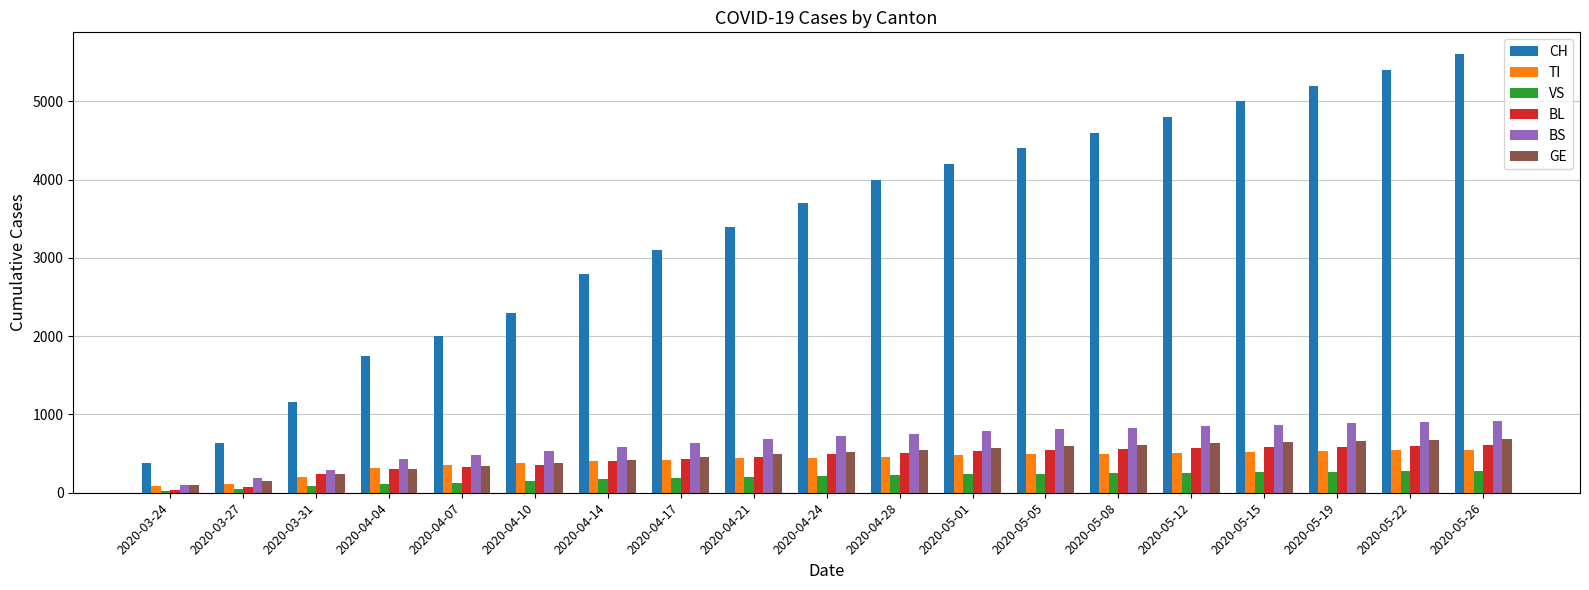

What are all the series names shown in the legend?

CH, TI, VS, BL, BS, GE